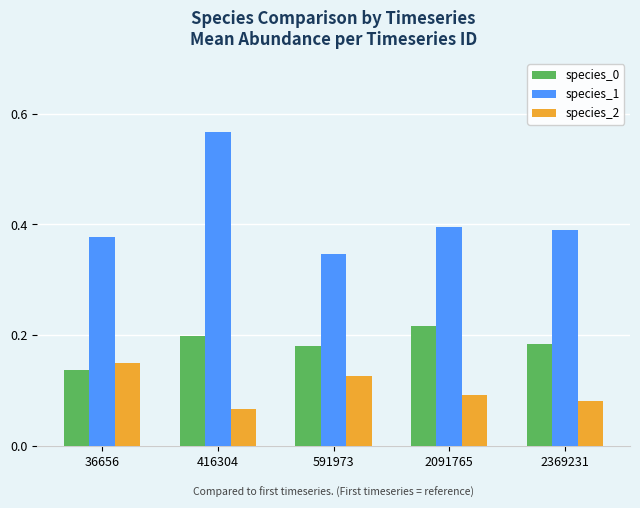

At which category is the sum across all series the highest?

416304